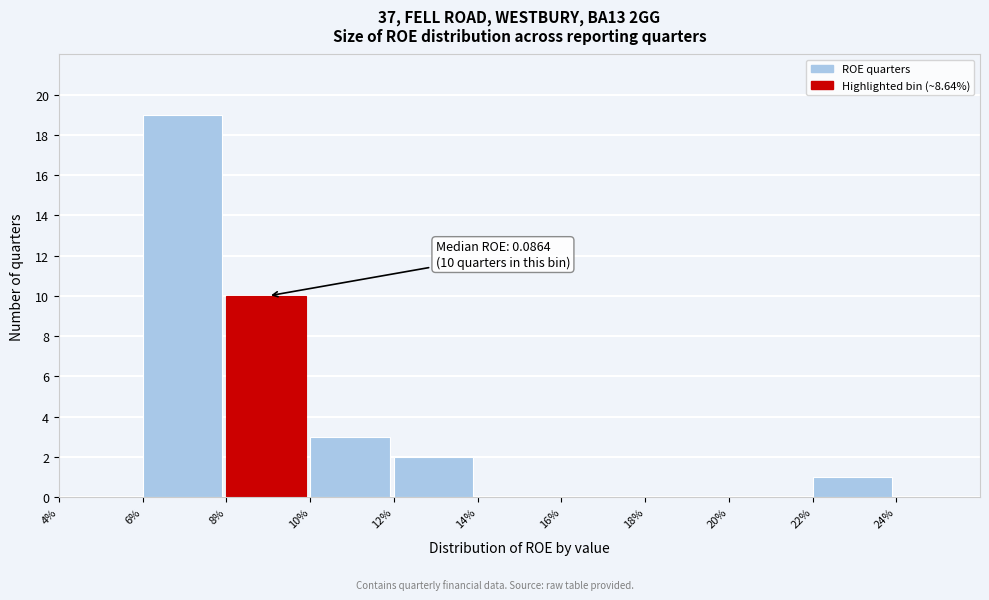

Reading left to right, extract all data points from this chart.

4%=0	6%=19	8%=10	10%=3	12%=2	14%=0	16%=0	18%=0	20%=0	22%=1	24%=0